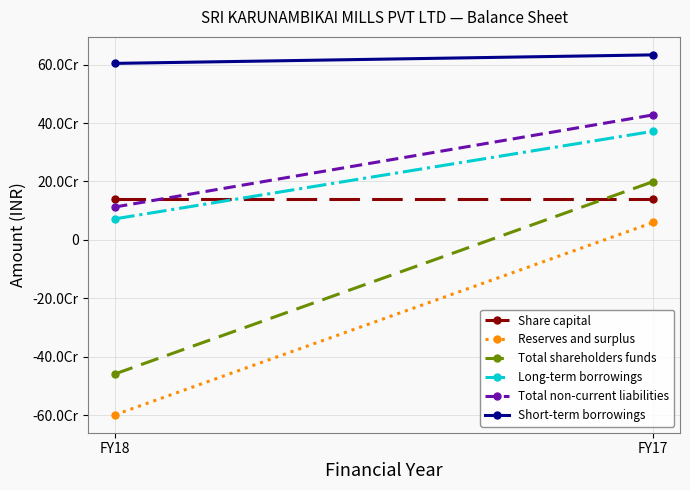

What is the difference between the maximum and minimum values in the Short-term borrowings series?

29119356